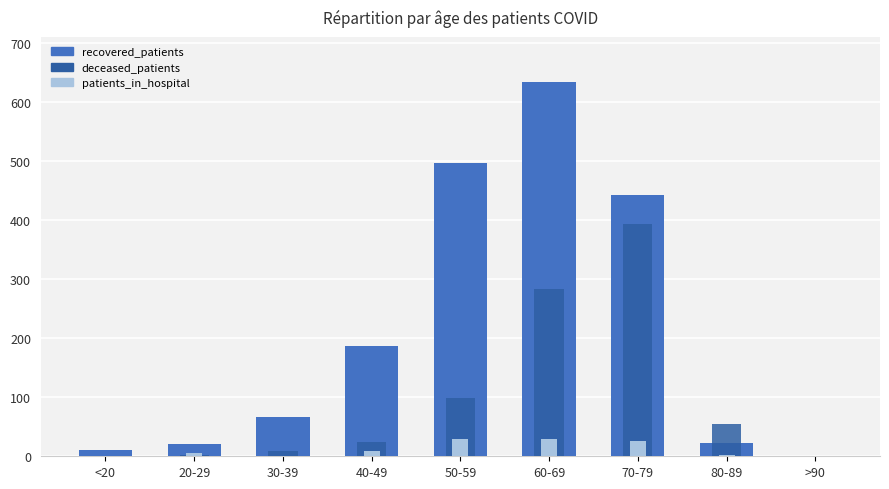

Read the recovered_patients value at <20.

10